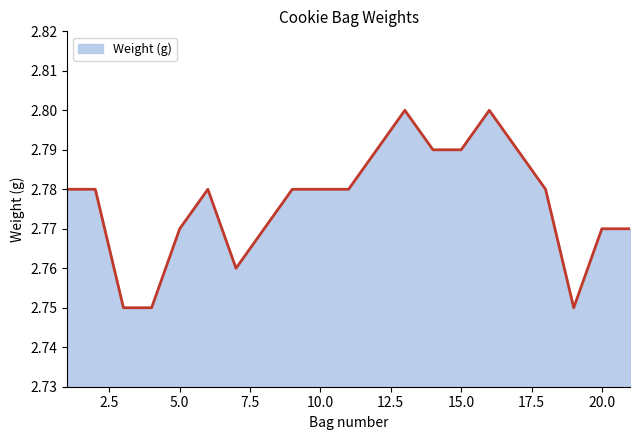

What is the value of the 2nd point from the left?

2.8